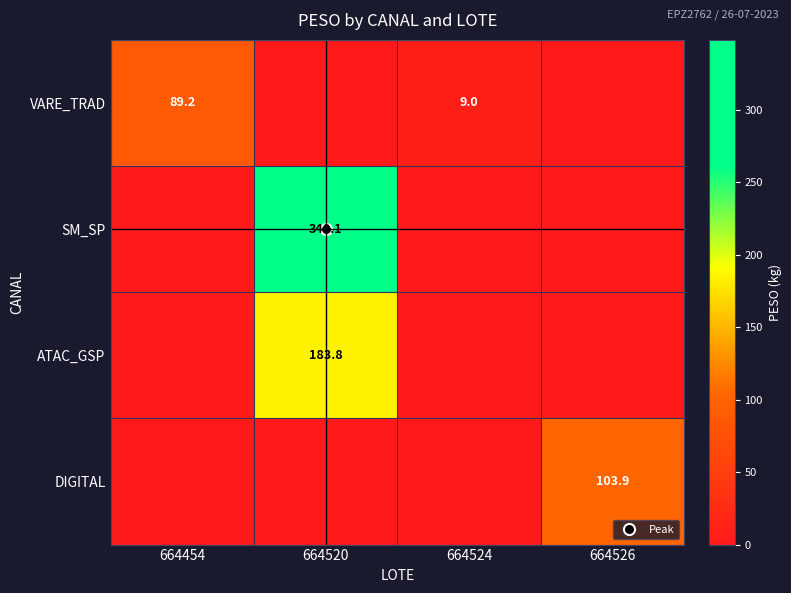

How many data points in VARE_TRAD are above 9?

1